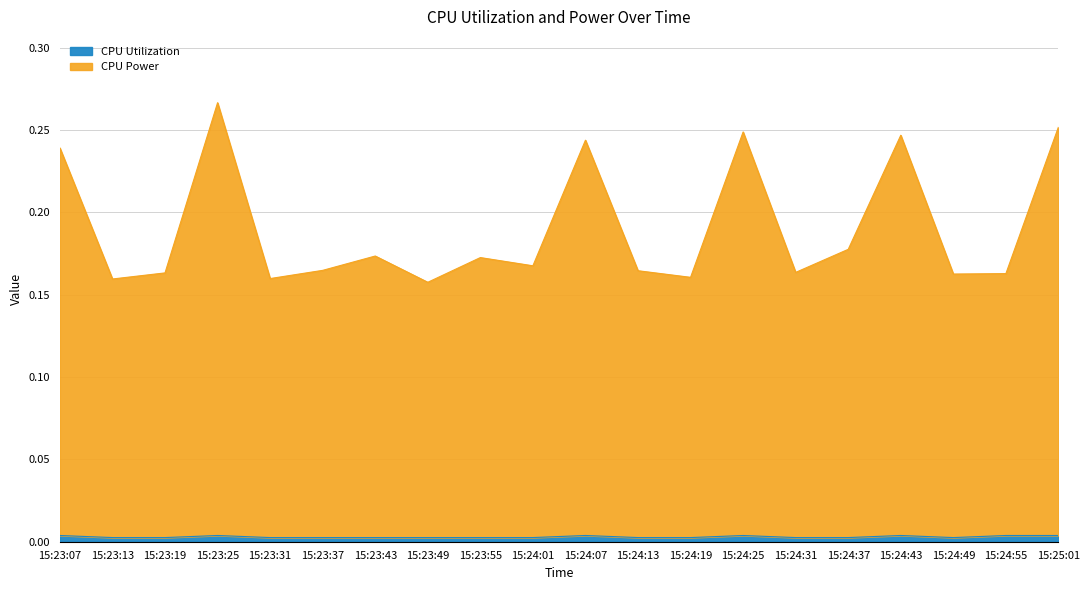

Which series has the widest spread of values?

CPU Power